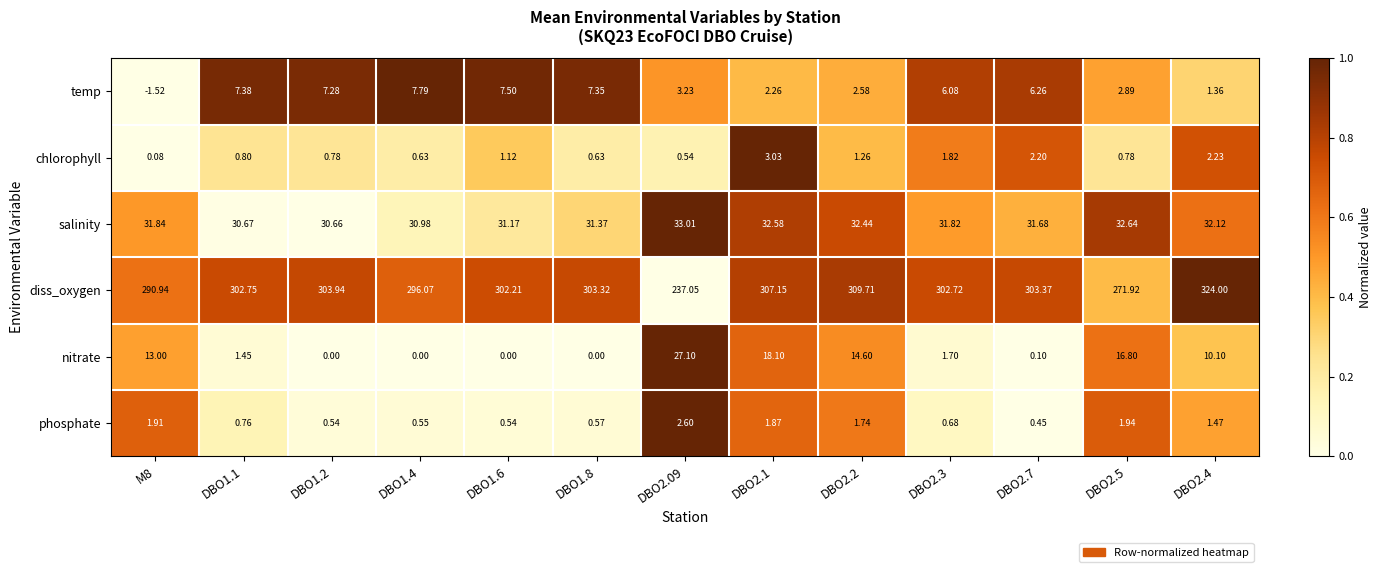

What is the spread (max minus min) of values at DBO1.4?

296.1